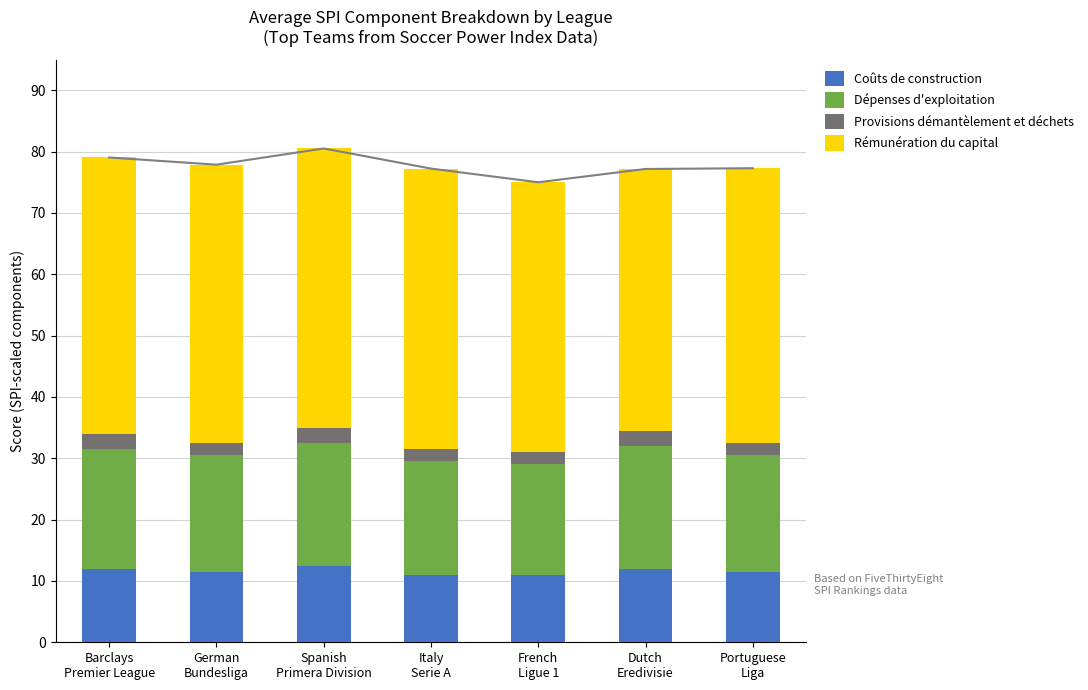

List the series in order of their peak value, highest first.

Rémunération du capital, Dépenses d'exploitation, Coûts de construction, Provisions démantèlement et déchets